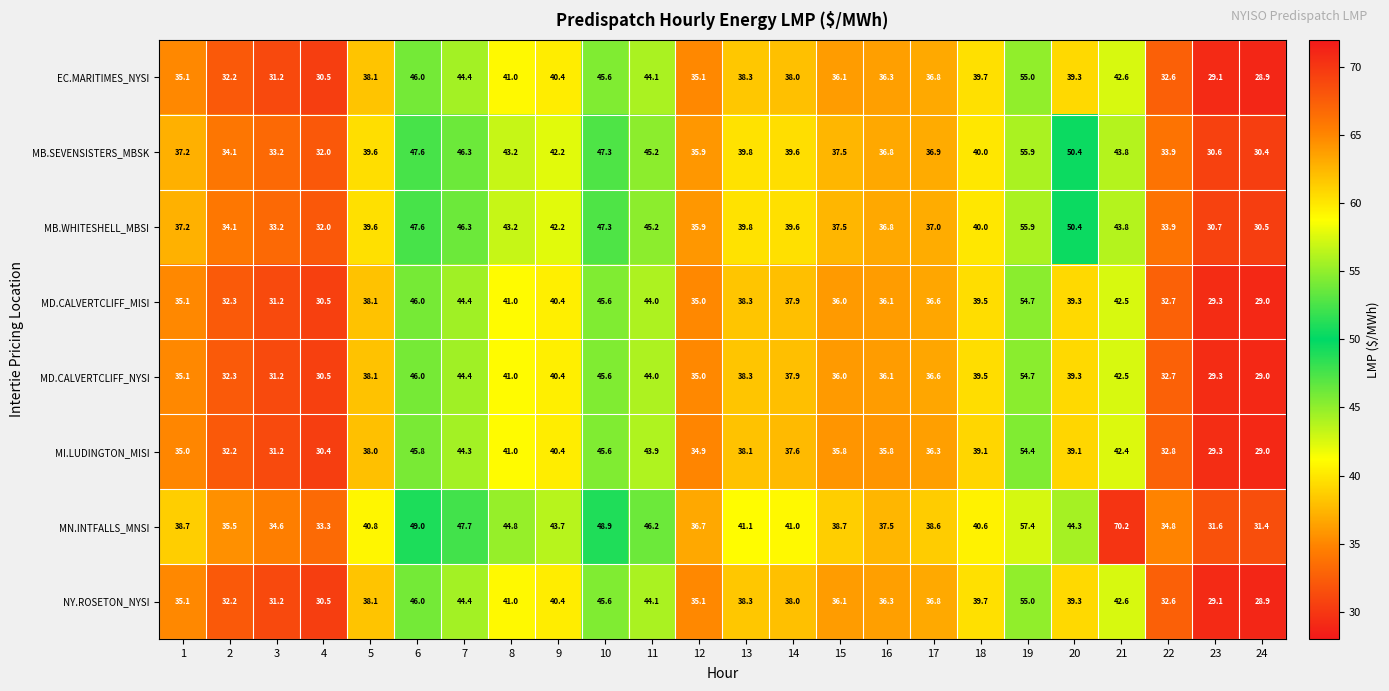

What is the spread (max minus min) of values at 16?

1.7